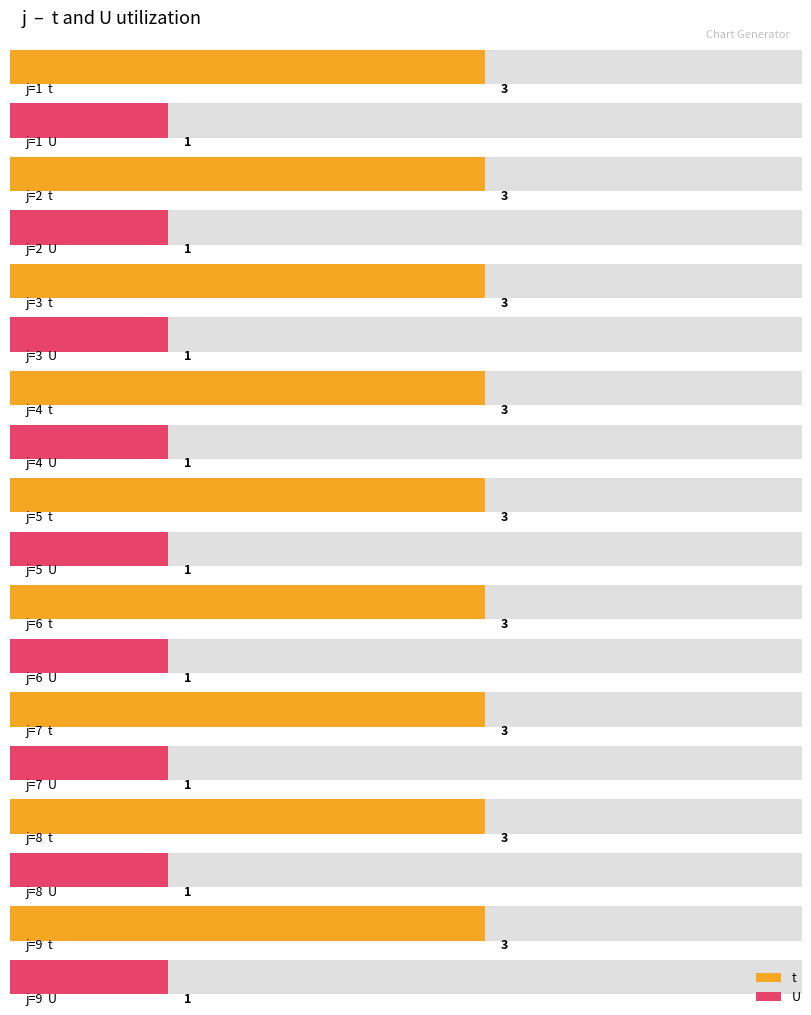

Is it true that U equals 2 at 5?

False